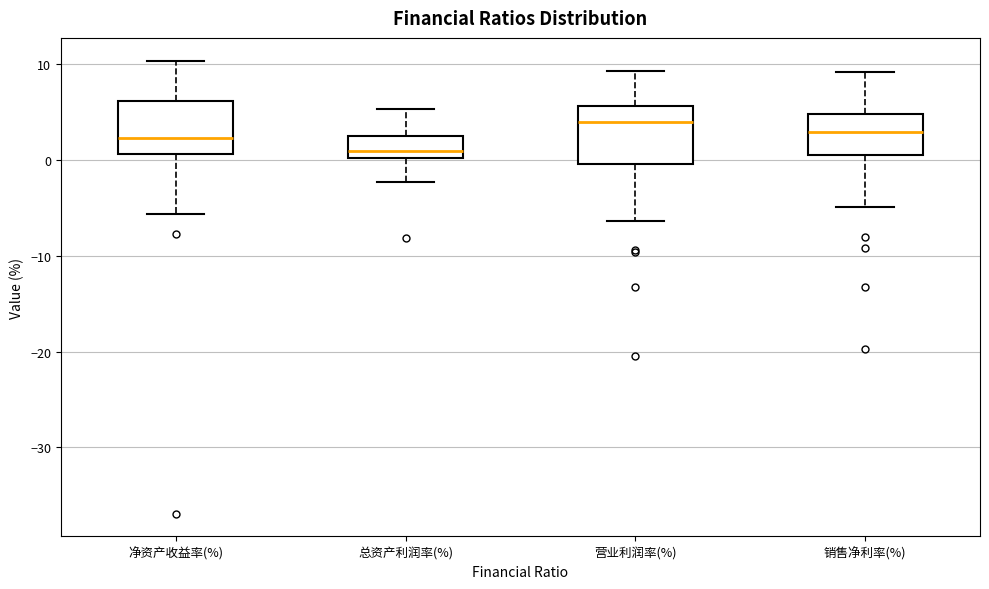

Reading left to right, read every box against the y-axis: the position of its median line, the range the box covers, and the ends of its whiskers. The values are not printed on the chart, so give them approximately, as read against the axis.

净资产收益率(%): median 2, box 1 to 6, whiskers -6 to 10
总资产利润率(%): median 1, box 0 to 3, whiskers -2 to 5
营业利润率(%): median 4, box 0 to 6, whiskers -6 to 9
销售净利率(%): median 3, box 0 to 5, whiskers -5 to 9